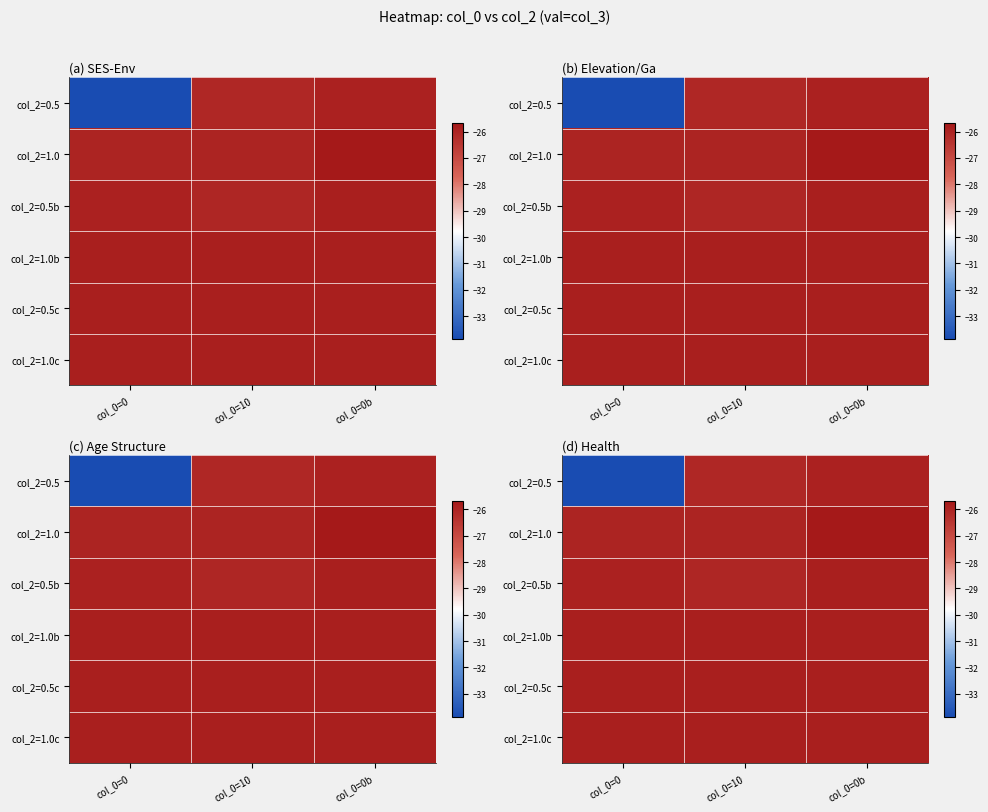

Reading left to right, extract all data points from this chart.

row_0: col_0=0=-33.9	col_0=10=-26.1	col_0=0b=-25.9
row_1: col_0=0=-26.0	col_0=10=-26.0	col_0=0b=-25.7
row_2: col_0=0=-25.9	col_0=10=-26.0	col_0=0b=-25.9
row_3: col_0=0=-25.9	col_0=10=-25.9	col_0=0b=-25.9
row_4: col_0=0=-25.9	col_0=10=-25.9	col_0=0b=-25.9
row_5: col_0=0=-25.9	col_0=10=-25.9	col_0=0b=-25.9